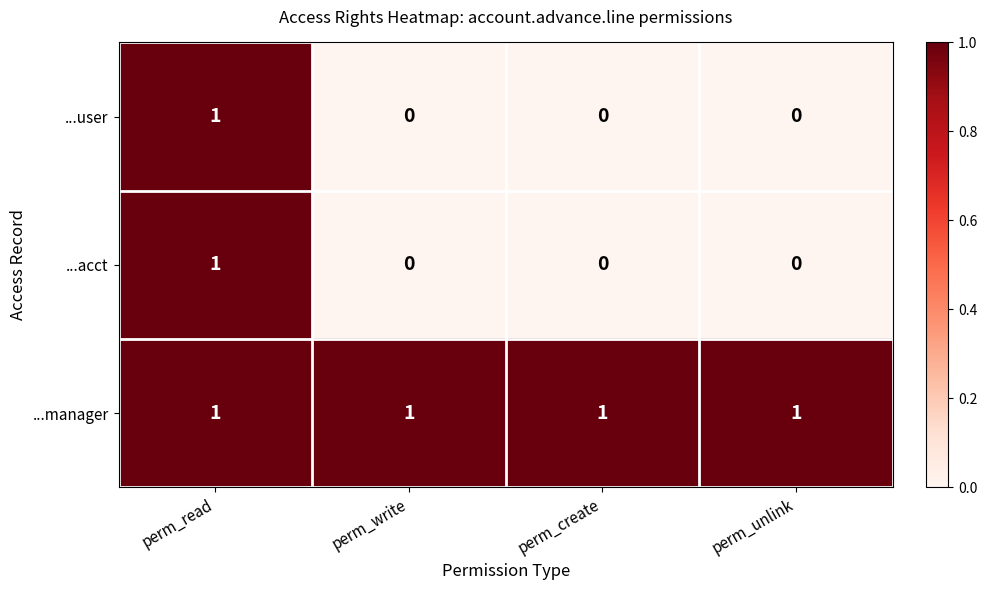

The value of ...acct at perm_write is 0. True or false?

True